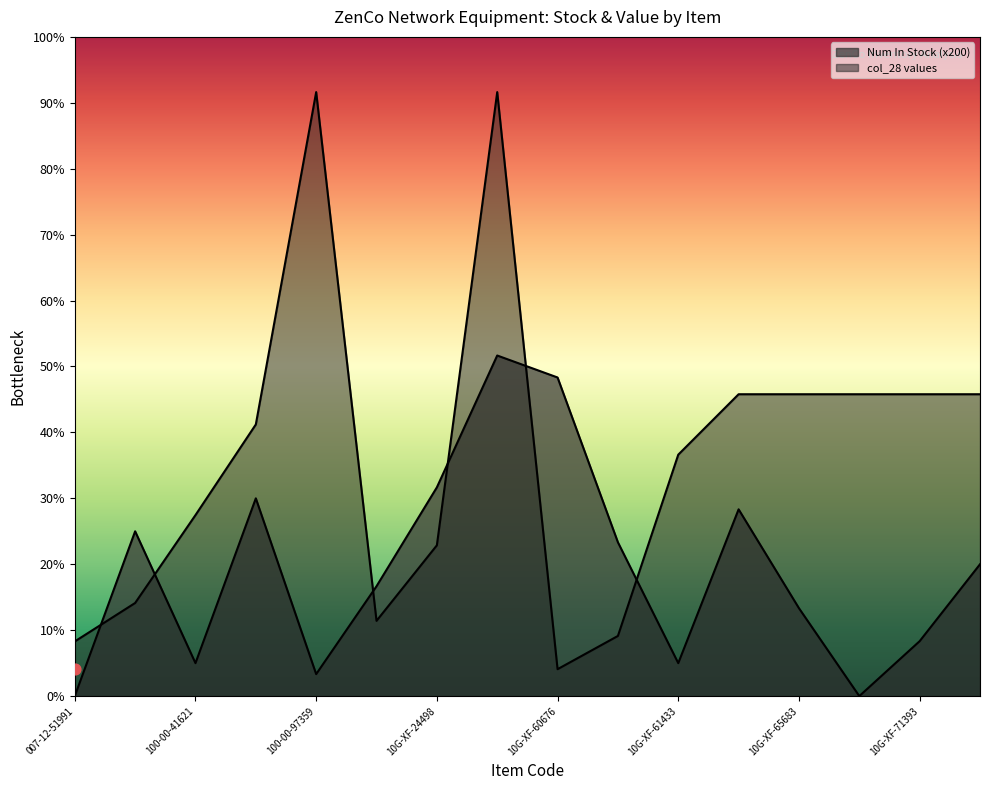

Which series reaches the maximum Y coordinate?

col_28 values